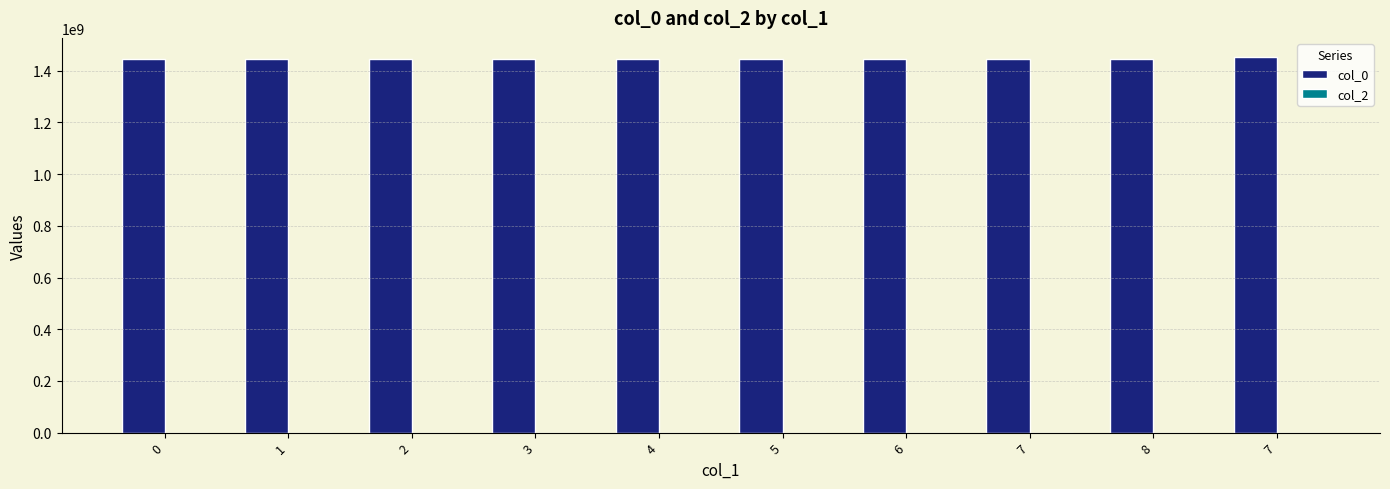

How many bars are there in total?

10